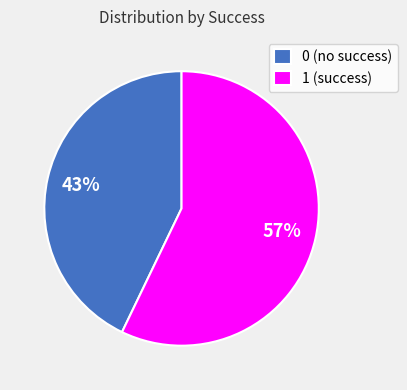

To the nearest percent, what is the difference between the 0 and 1 slice percentages?

14%